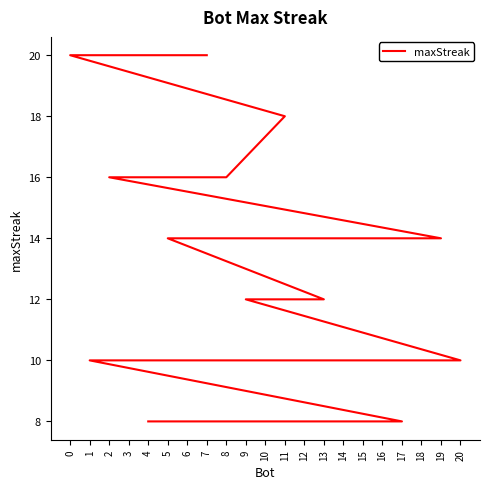

Which has a higher value, 1 or 14?

1